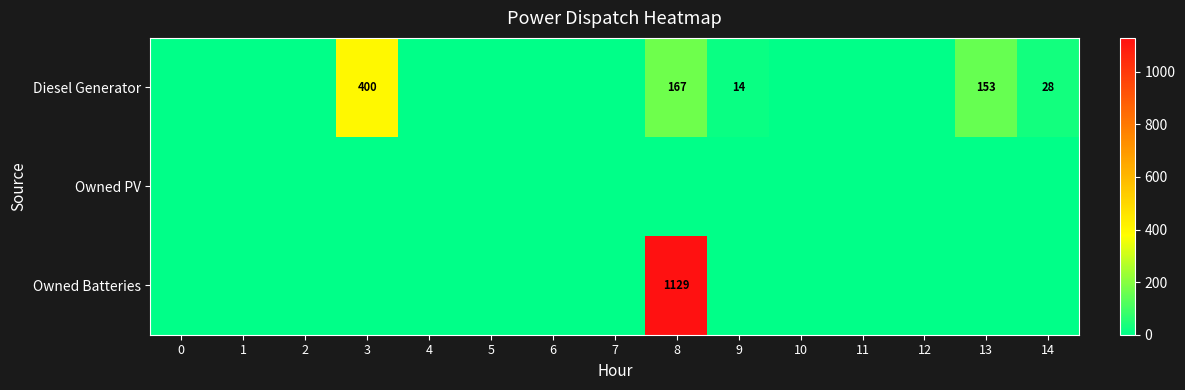

The Owned Batteries series shows 1129 at 8. True or false?

True